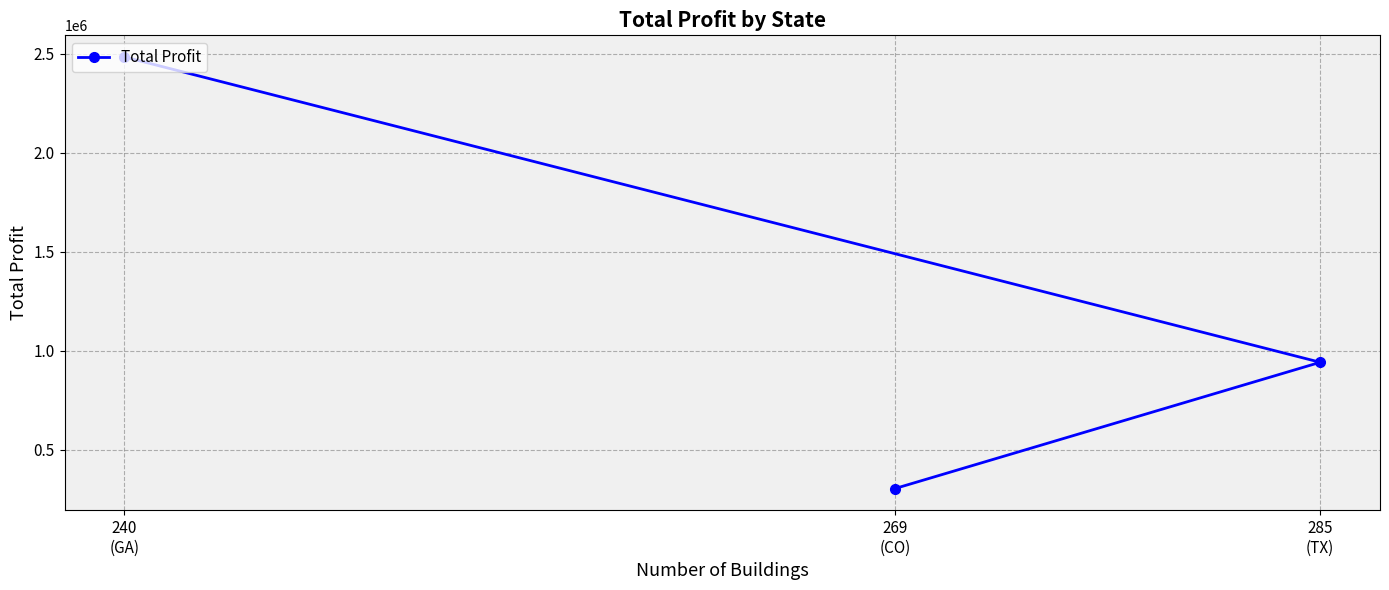

How many values are below 941124?

1